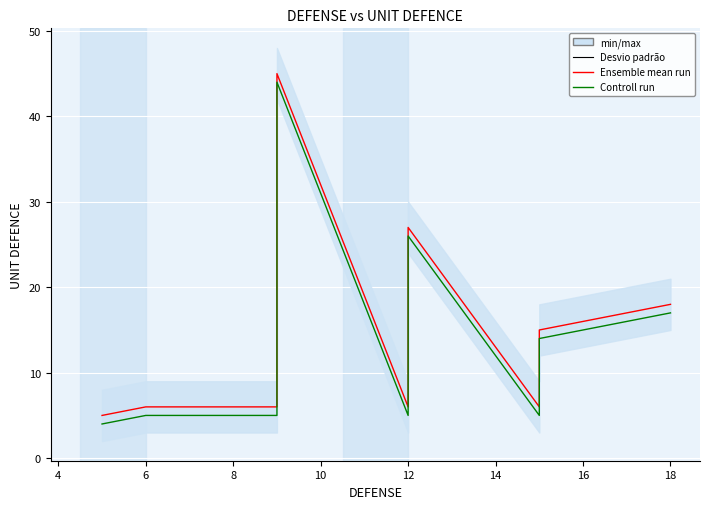

True or false: Ensemble mean run has more than 0 interior local peaks.

True